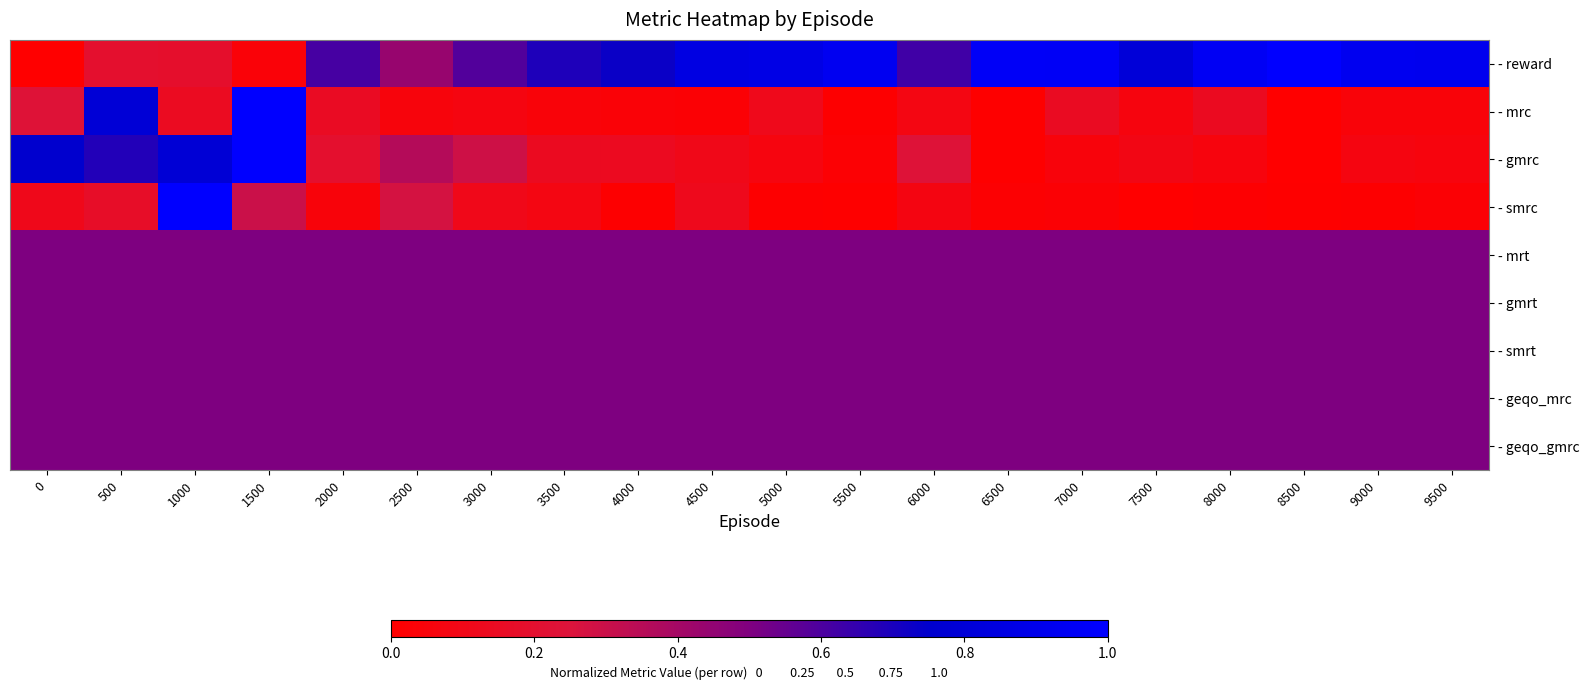

At 8000, list the series in order from smallest to largest.

- smrc, - gmrc, - mrc, - mrt, - gmrt, - smrt, - geqo_mrc, - geqo_gmrc, - reward